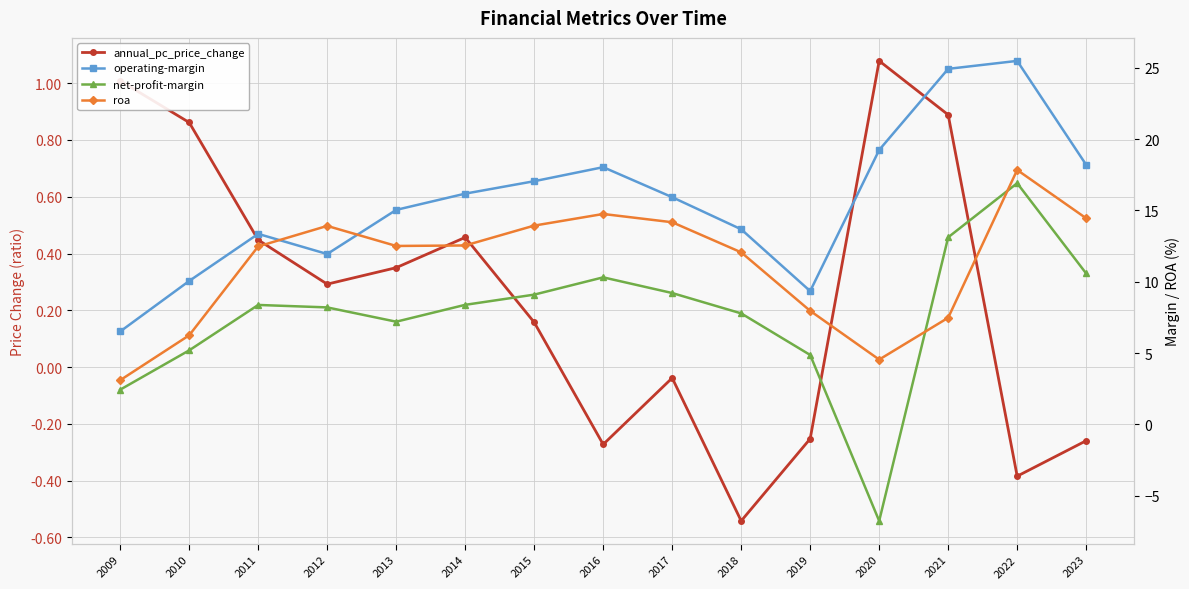

Which series changed the most between 2014 and 2020?

net-profit-margin